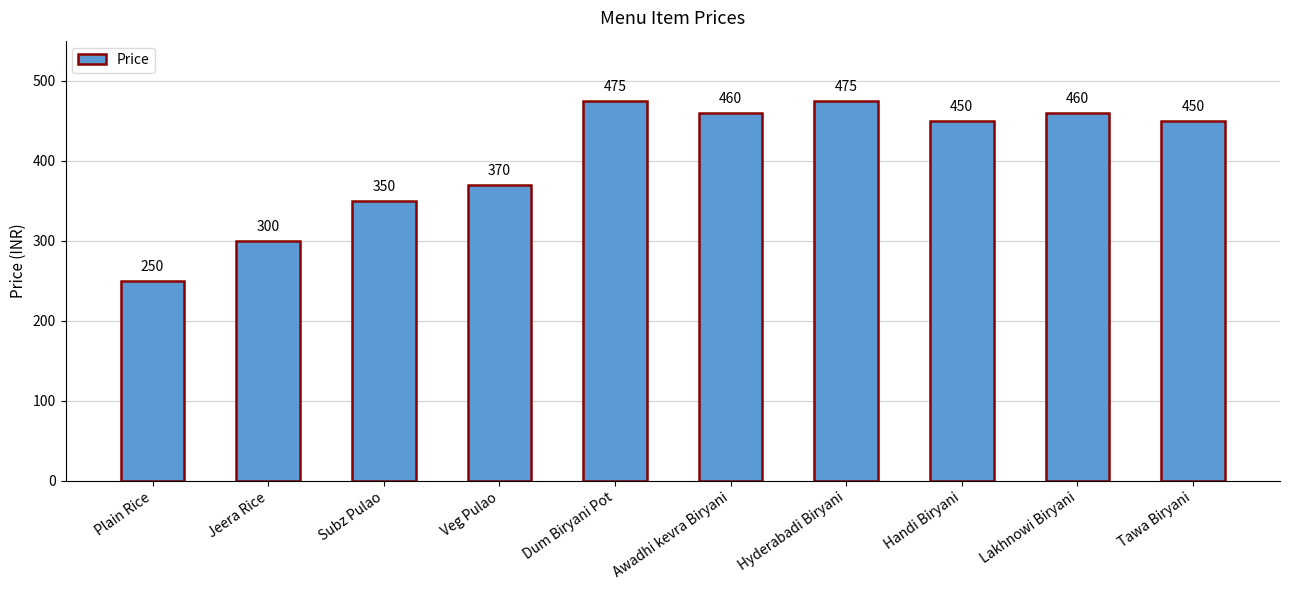

What is the approximate value at Dum Biryani Pot, to the nearest 10?

480